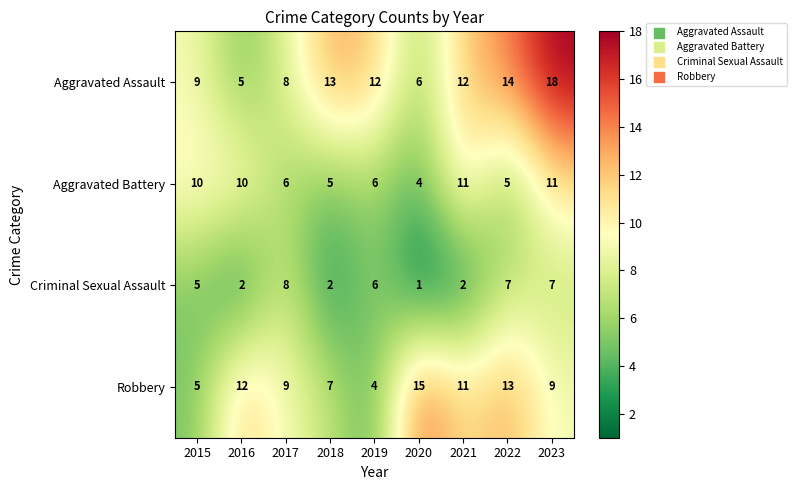

At how many categories does at least one series exceed 11?

7